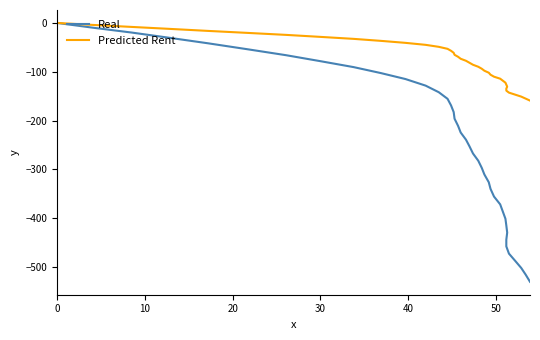

What is the minimum value for Predicted Rent?

-159.1